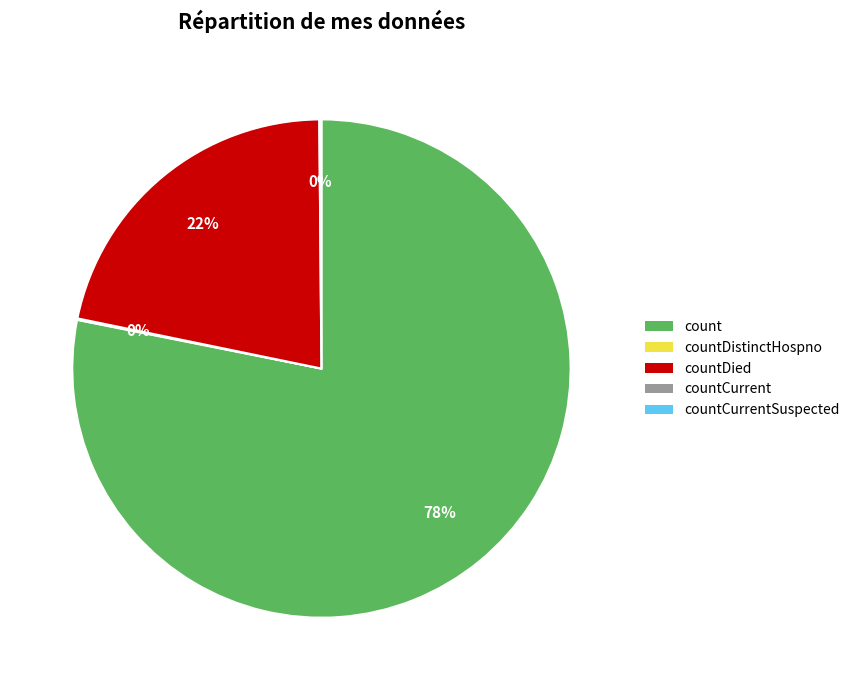

To the nearest percent, what is the average slice percentage?

25%